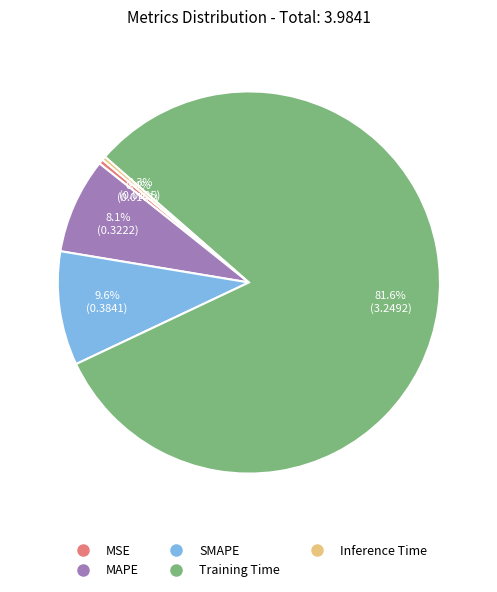

Between SMAPE and Inference Time, which is larger?

SMAPE